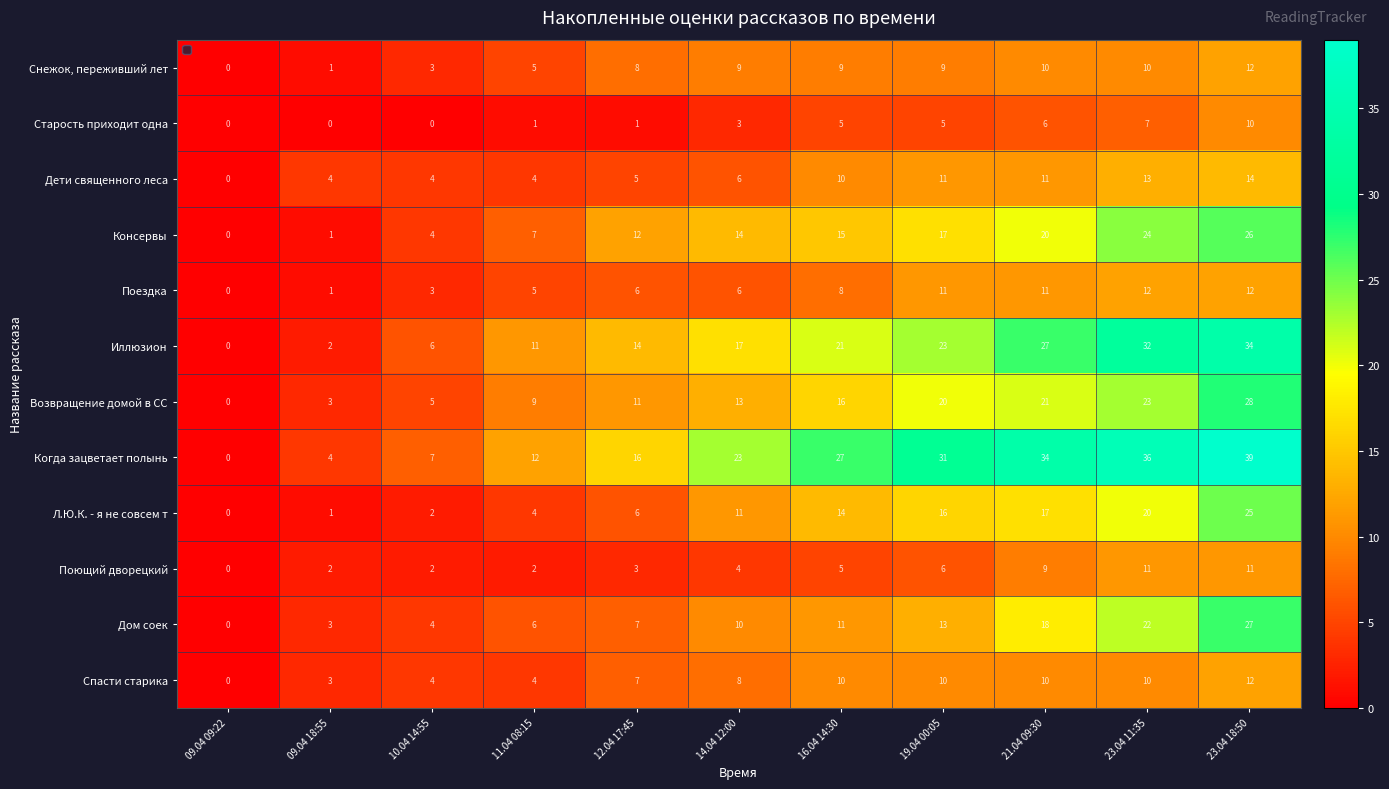

How many series are shown in this chart?

12